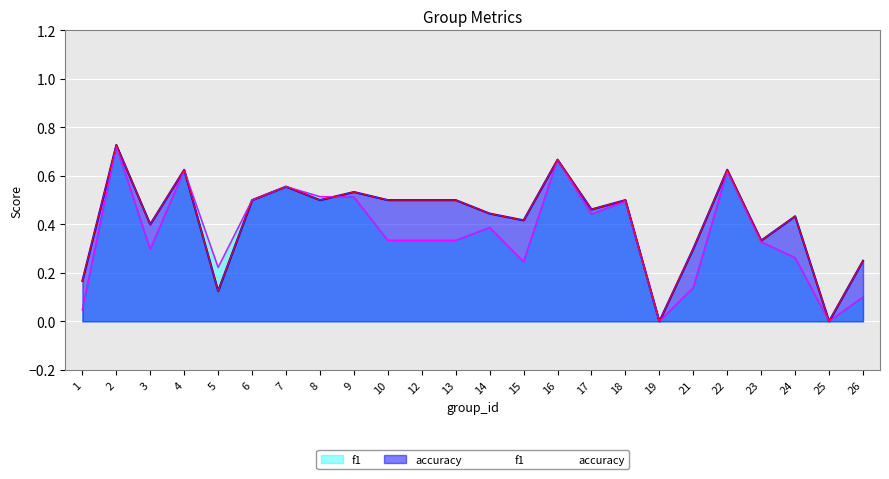

Rank the series by their average value, from highest to lowest.

accuracy, f1